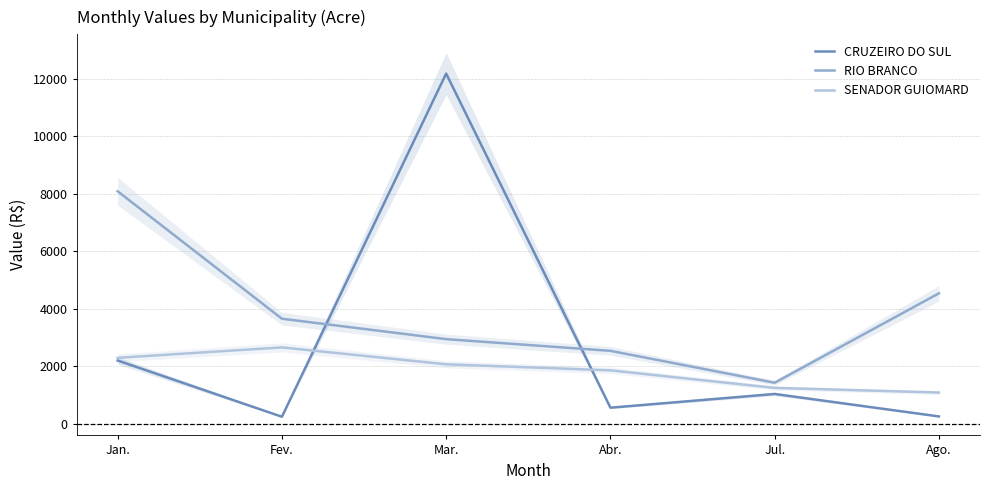

What is the label of the 4th point from the right?

Mar.